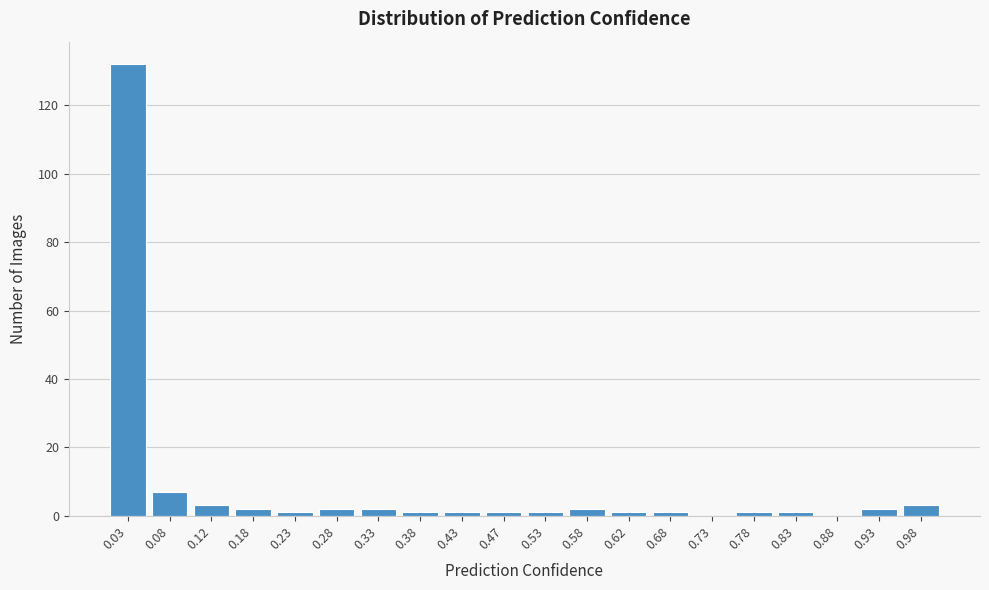

Reading left to right, what are all the values shown in this chart?

0.03=132	0.08=7	0.12=3	0.18=2	0.23=1	0.28=2	0.33=2	0.38=1	0.43=1	0.47=1	0.53=1	0.58=2	0.62=1	0.68=1	0.73=0	0.78=1	0.83=1	0.88=0	0.93=2	0.98=3